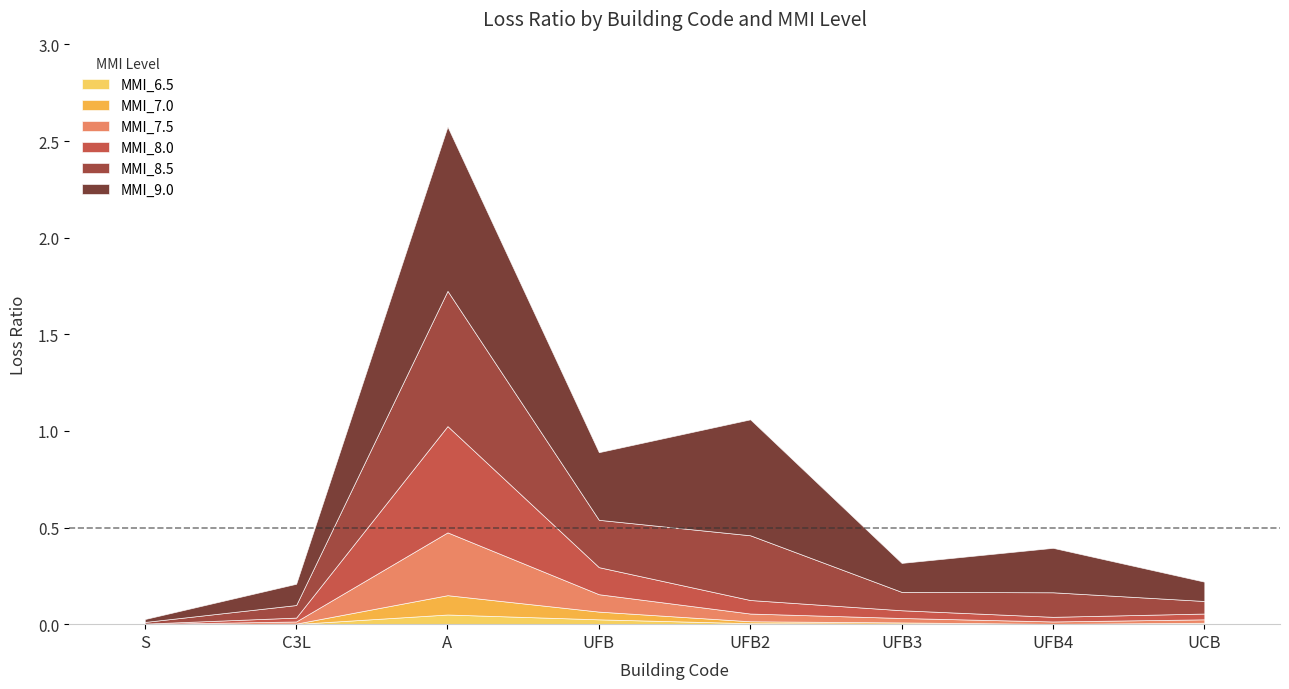

What are all the series names shown in the legend?

MMI_6.5, MMI_7.0, MMI_7.5, MMI_8.0, MMI_8.5, MMI_9.0